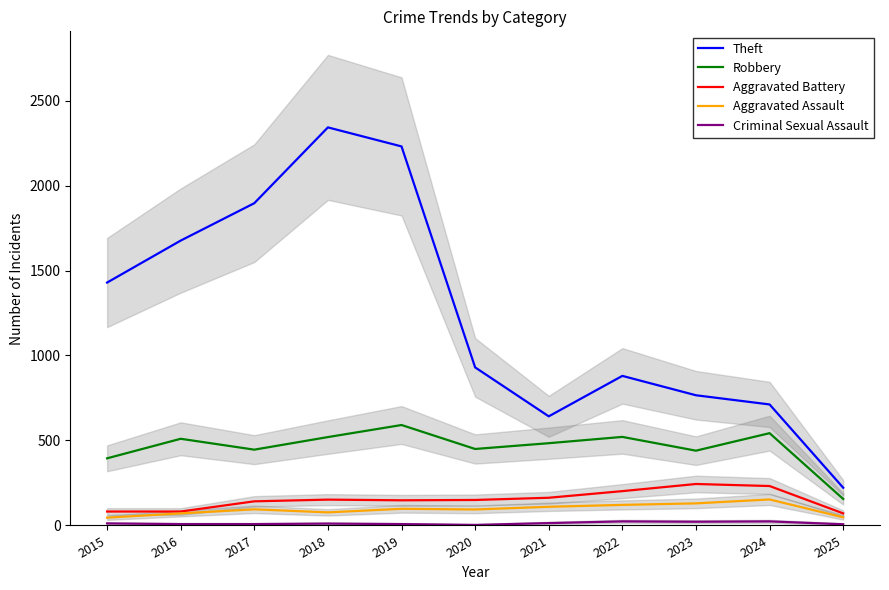

Rank the series at 2021 from highest to lowest value.

Theft, Robbery, Aggravated Battery, Aggravated Assault, Criminal Sexual Assault